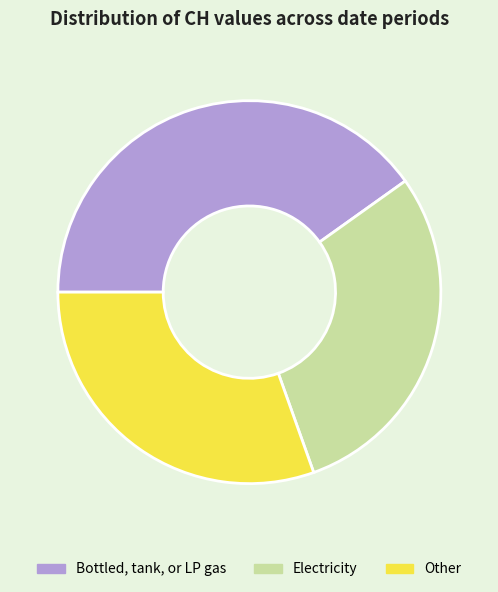

Which category has the smallest portion of the pie?

Electricity